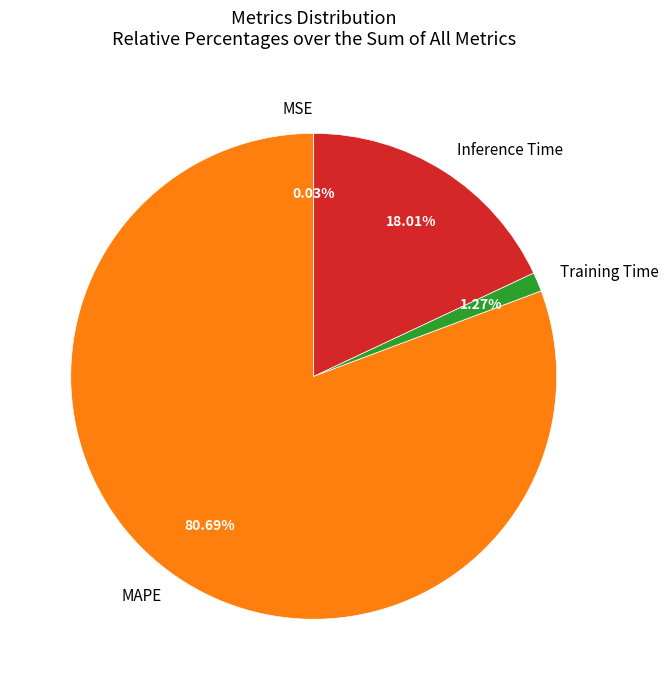

Does Inference Time represent more than half of the total?

No